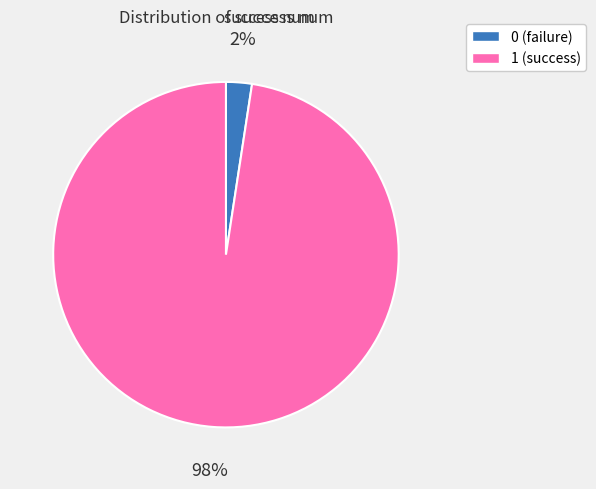

How many slices are in this pie chart?

2